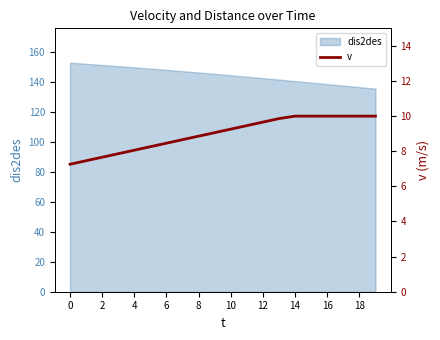

How many data points are less than 9?

9